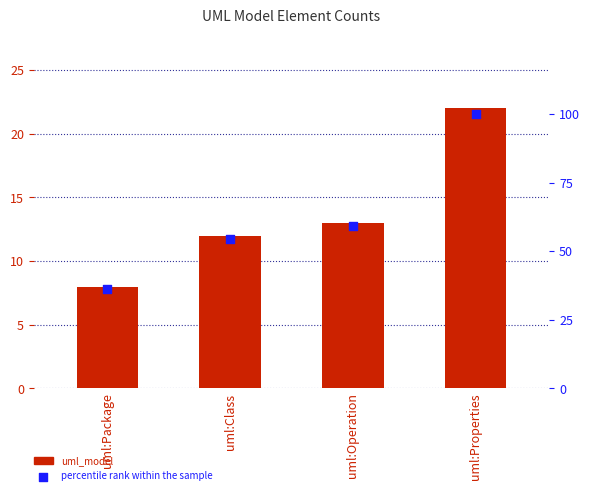

Which series has the largest total across all categories?

percentile rank within the sample